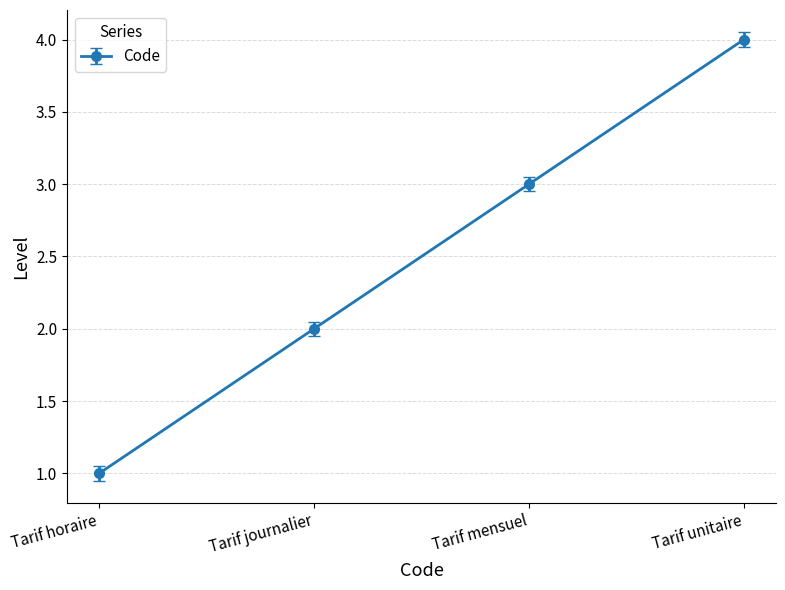

Is this an area chart (filled region under the line)?

No